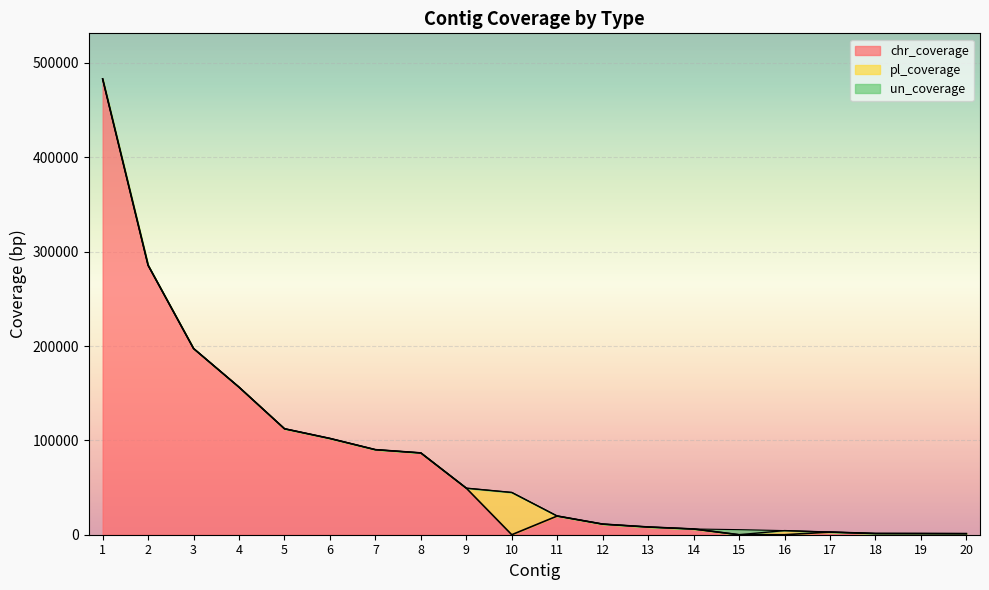

Reading left to right, extract all data points from this chart.

chr_coverage: 483091	285558	197345	156400	112317	102037	90146	86704	49348	0	19824	11256	8196	6076	0	0	2798	1298	1259	1154
pl_coverage: 0	0	0	0	0	0	0	0	0	44806	0	0	0	0	0	4367	0	0	0	0
un_coverage: 0	0	0	0	0	0	0	0	0	0	0	0	0	0	5386	0	0	0	0	0